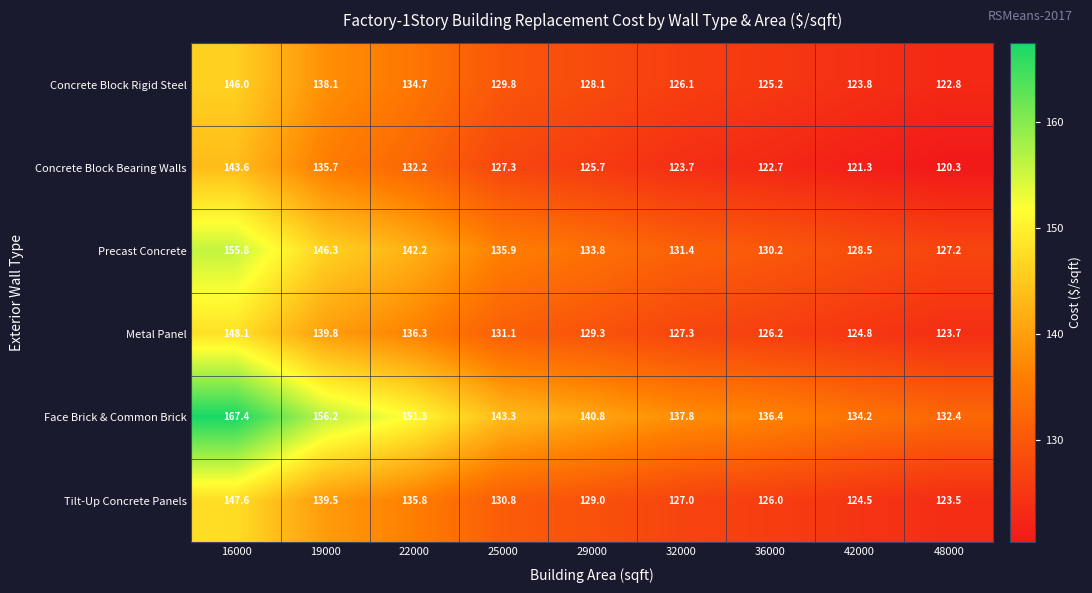

Rank the series by their maximum value, from lowest to highest.

Concrete Block Bearing Walls, Concrete Block Rigid Steel, Tilt-Up Concrete Panels, Metal Panel, Precast Concrete, Face Brick & Common Brick